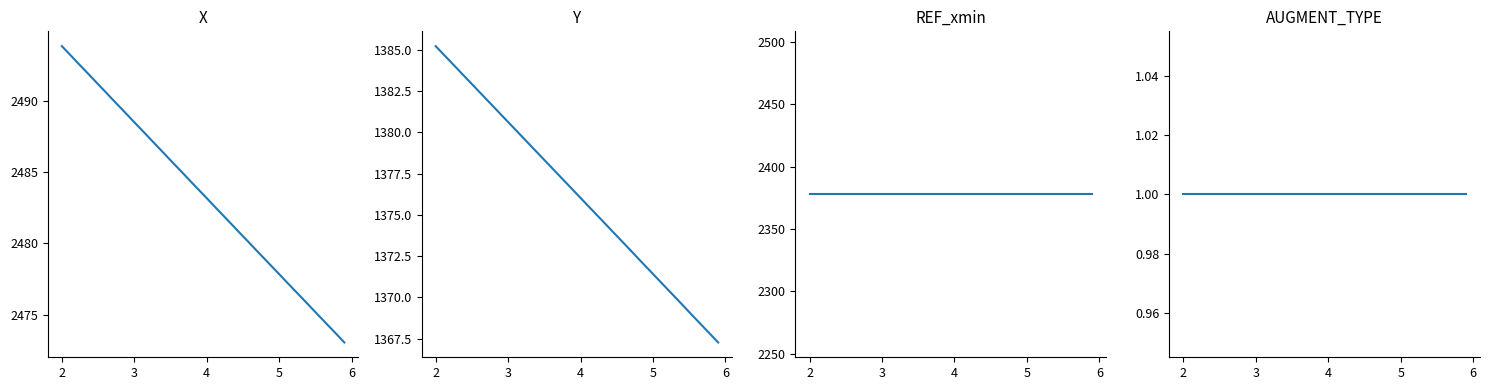

How many distinct data groups are displayed?

4